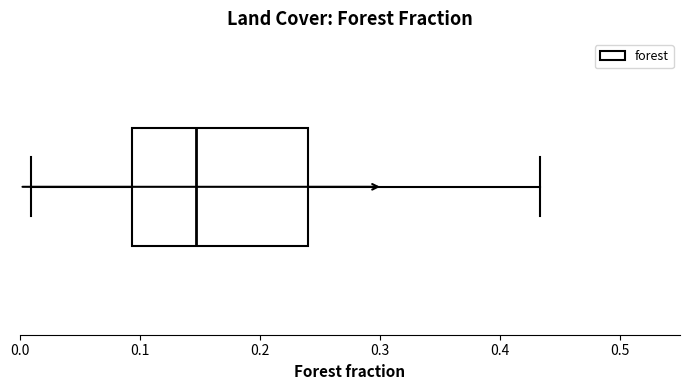

Read this box plot against the x-axis: the position of the median line, the range covered by the box, and the ends of both whiskers. The values are not printed on the chart, so give them approximately, as read against the axis.

median 0.15, box 0.09 to 0.24, whiskers 0.01 to 0.43